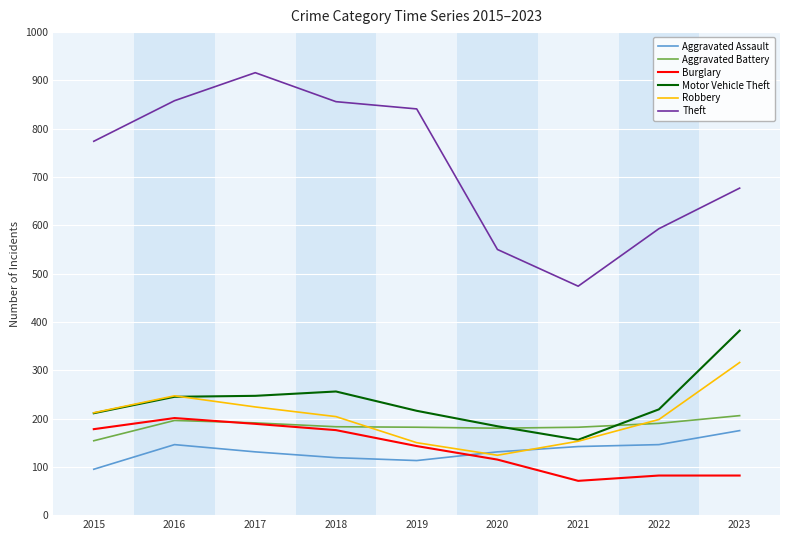

Which series has the largest range (max minus min)?

Theft